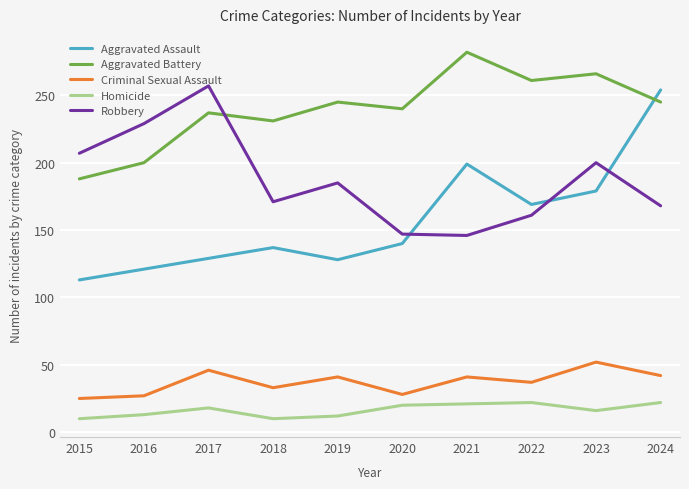

What is the total value across all series at 2016?

590